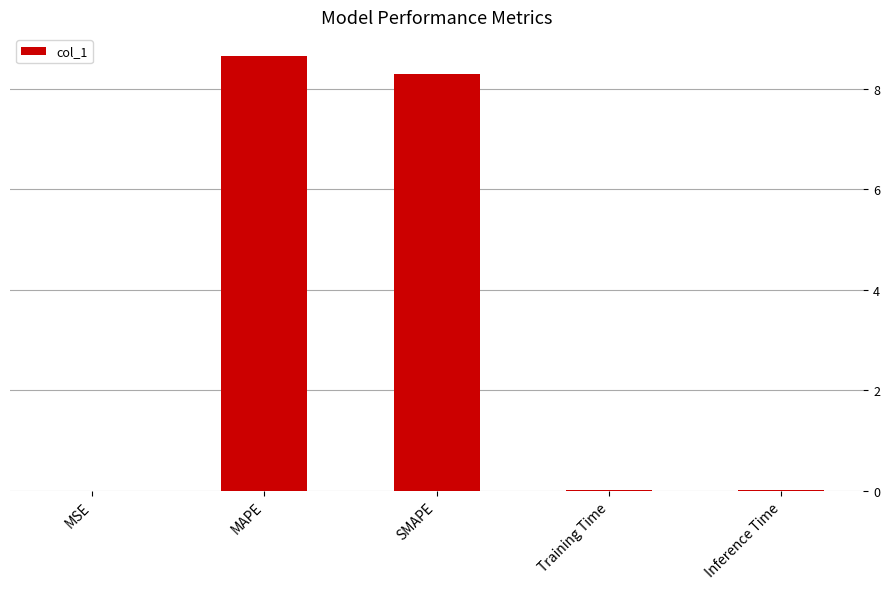

What value does the data have at MAPE?

8.7